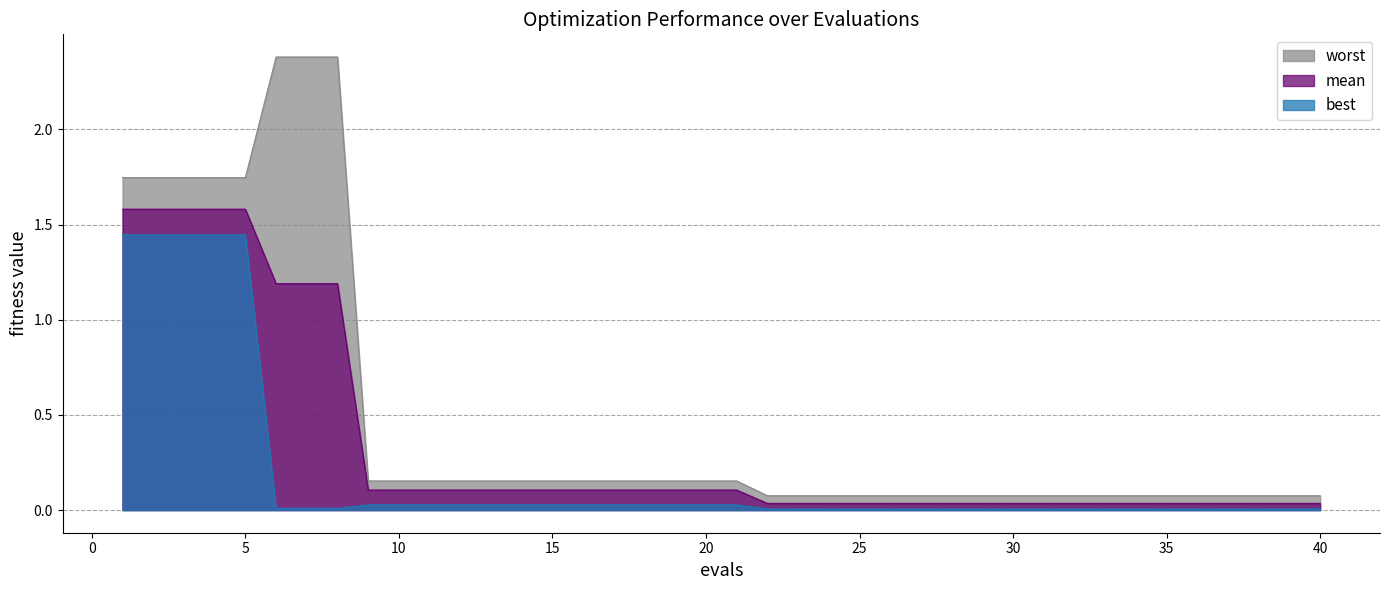

Which series has the largest total across all categories?

worst